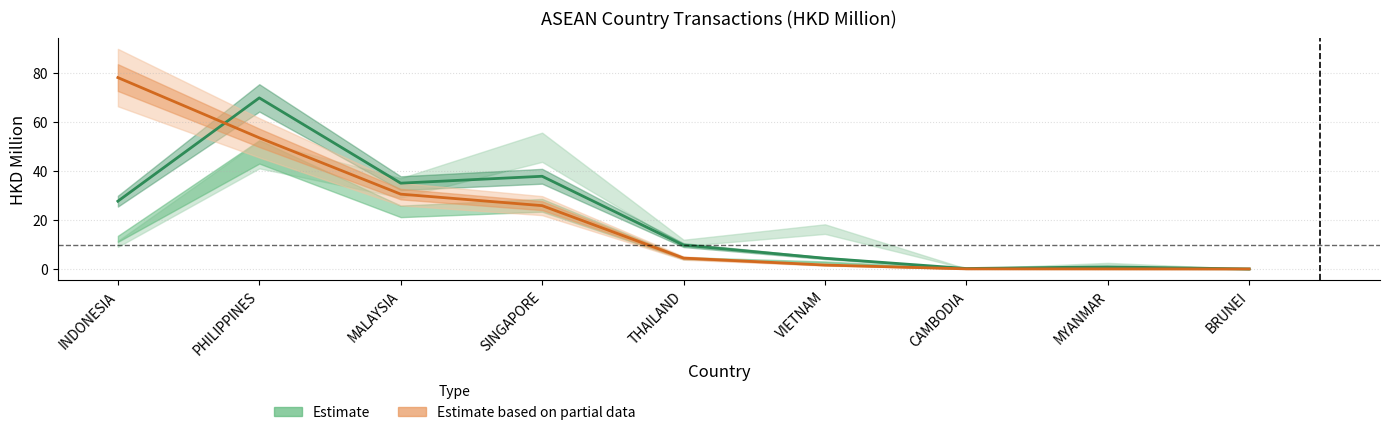

Reading right to left, extract all data points from this chart.

Estimate: 0.0	0.9	0.2	4.4	9.7	37.8	35.0	69.8	27.7
Estimate based on partial data: 0.0	0.0	0.1	1.6	4.5	25.9	30.5	53.5	78.1